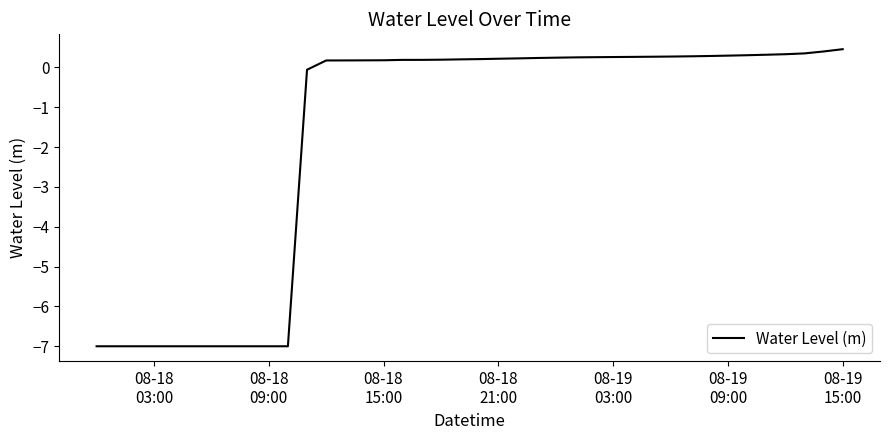

What is the difference between the maximum and minimum values?

7.5